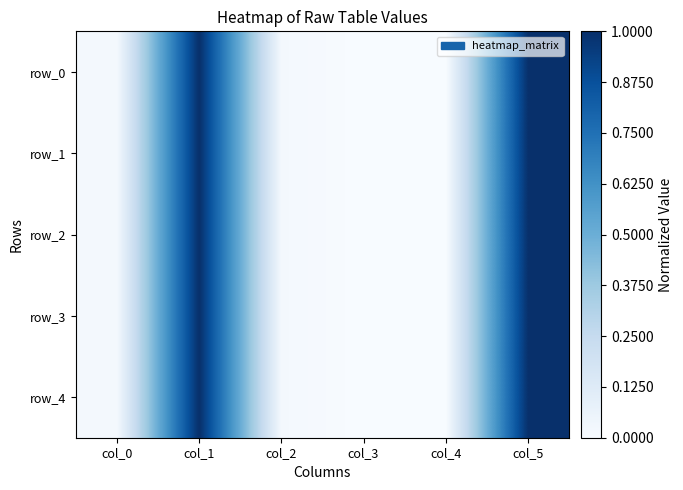

Rank the series by their maximum value, from lowest to highest.

row_0, row_1, row_2, row_3, row_4